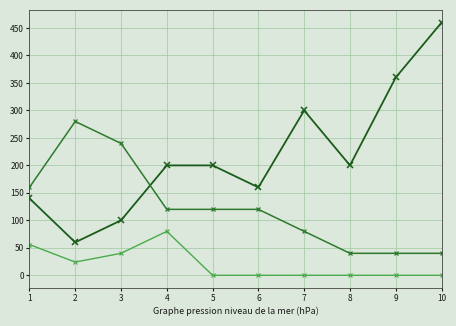

Does the chart display data point markers on the line(s)?

Yes